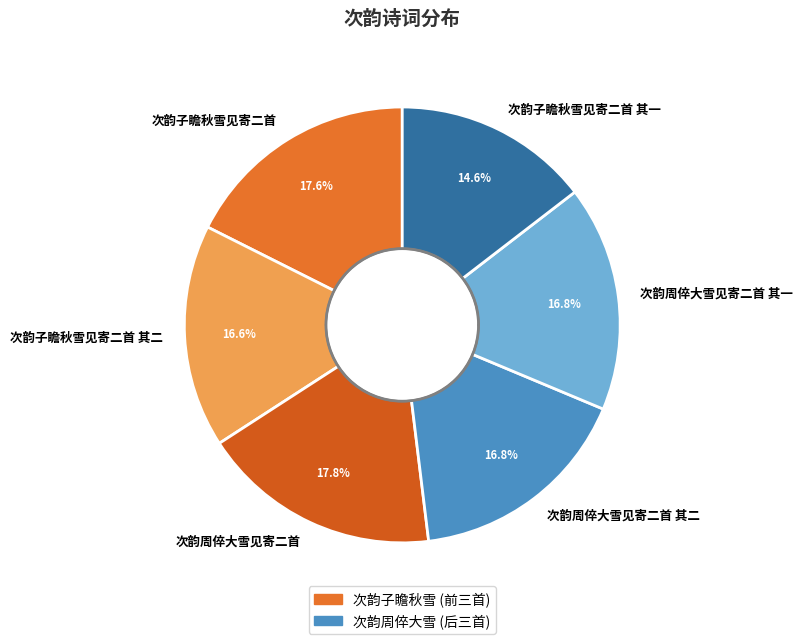

To the nearest percent, what percentage of the pie is 次韵子瞻秋雪见寄二首 其二?

17%